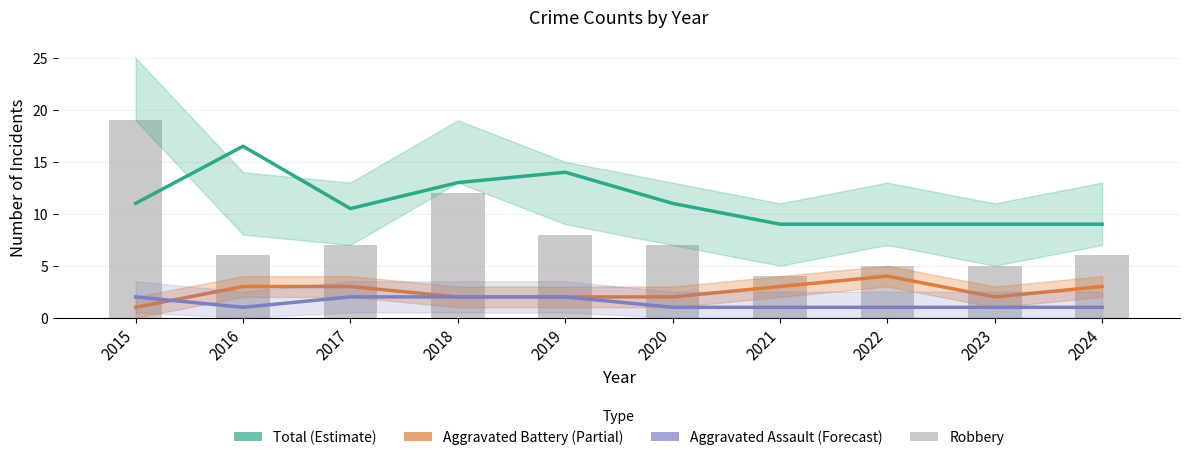

How many Aggravated Assault (Forecast) values are between 1 and 2?

10